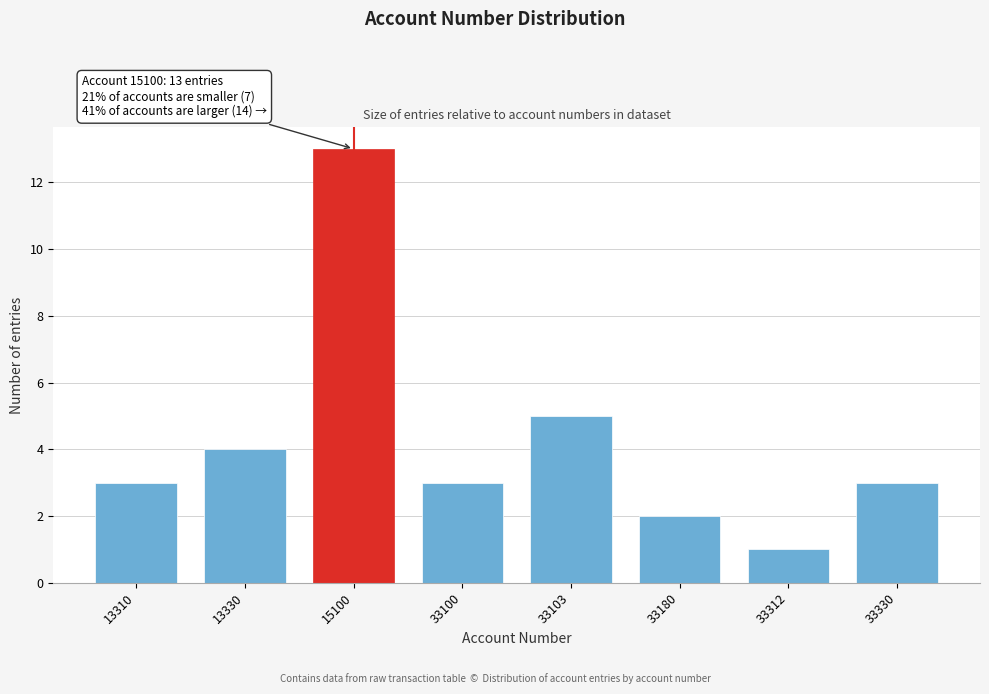

Reading right to left, transcribe all the data shown in this chart.

3	1	2	5	3	13	4	3